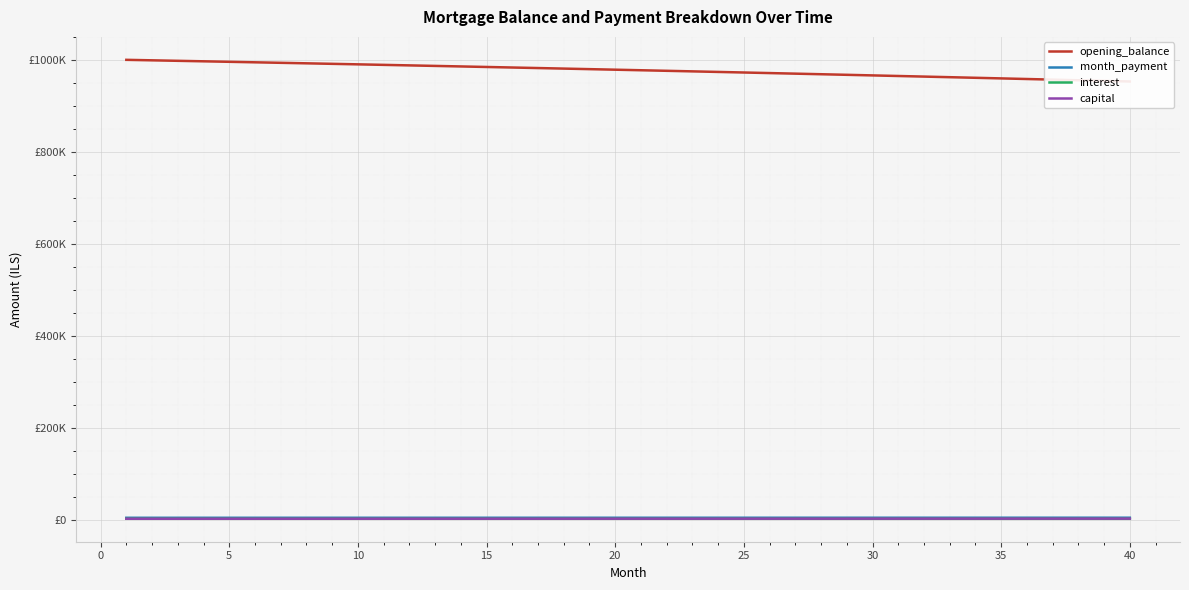

At which label does month_payment first exceed 4229?

20